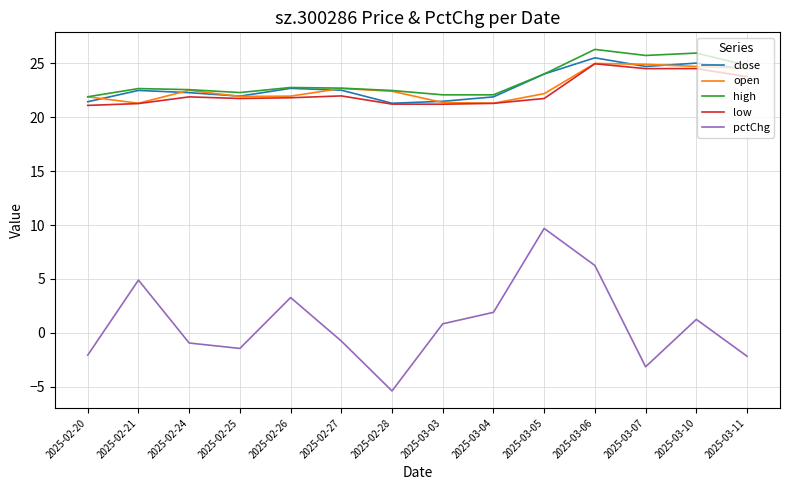

True or false: low and pctChg intersect in this chart.

False